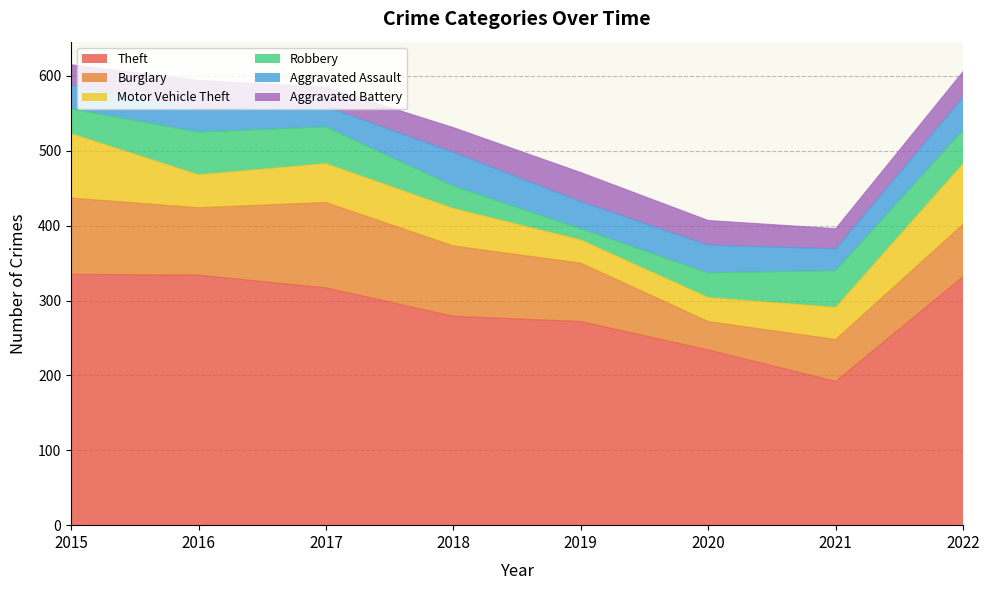

The Aggravated Battery series shows 51 at 2019. True or false?

False